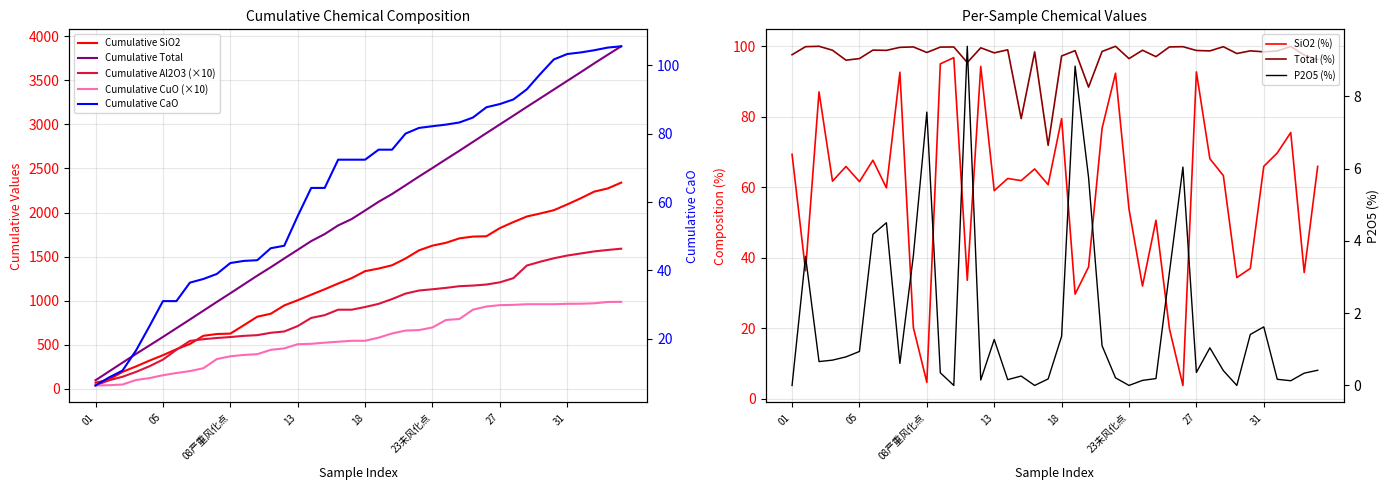

Is it true that P2O5 equals 5.5 at 6?

False